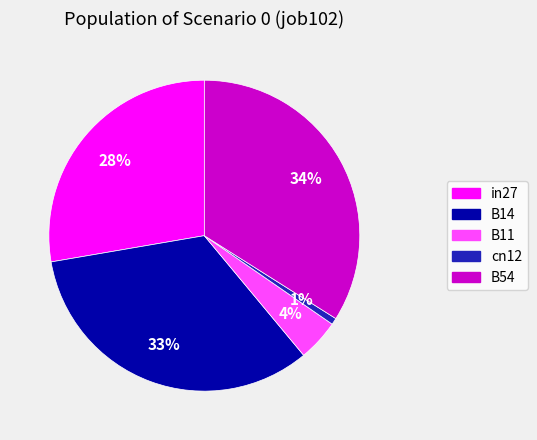

What percentage is the B14 slice, to the nearest percent?

33%